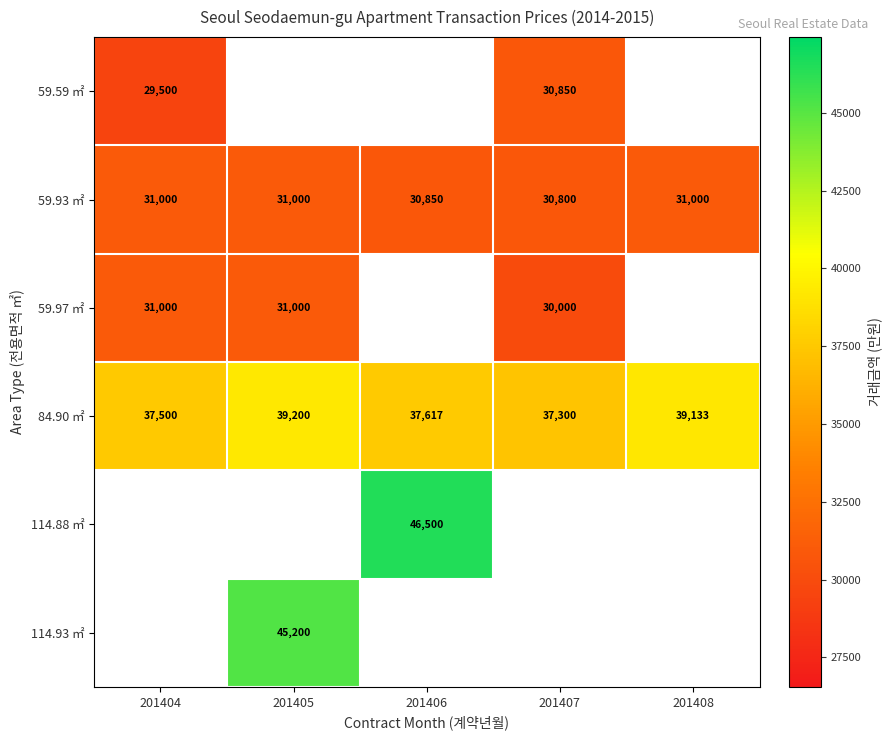

True or false: 84.90 ㎡ has a value of 13289.5 at 201404.

False